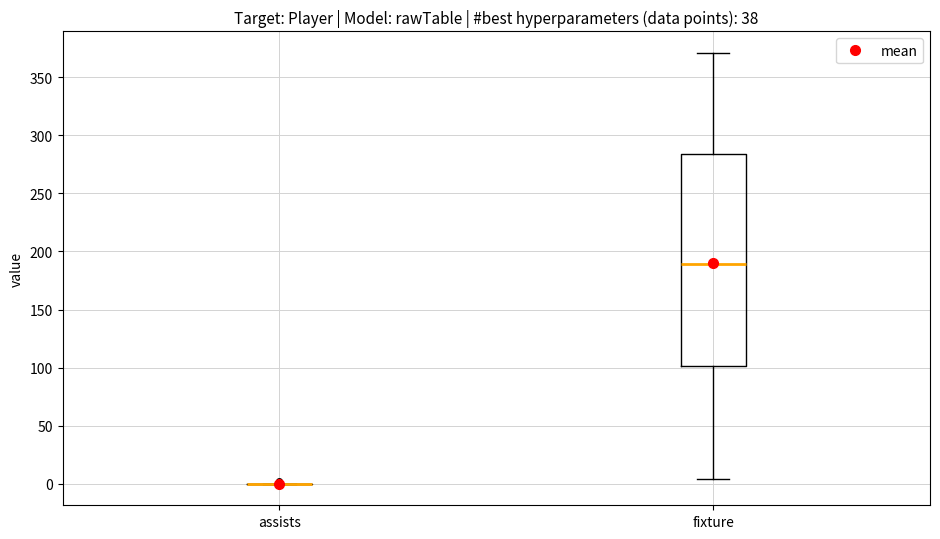

Reading left to right, read every box against the y-axis: the position of its median line, the range the box covers, and the ends of its whiskers. The values are not printed on the chart, so give them approximately, as read against the axis.

assists: box collapsed to a line at 0, whiskers 0 to 0
fixture: median 190, box 100 to 285, whiskers 5 to 370